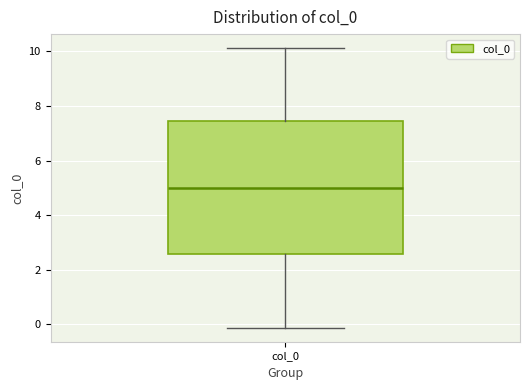

Where is the lower edge of the box for col_0 on the y-axis? The values are not printed on the chart, so give them approximately, as read against the axis.

2.6